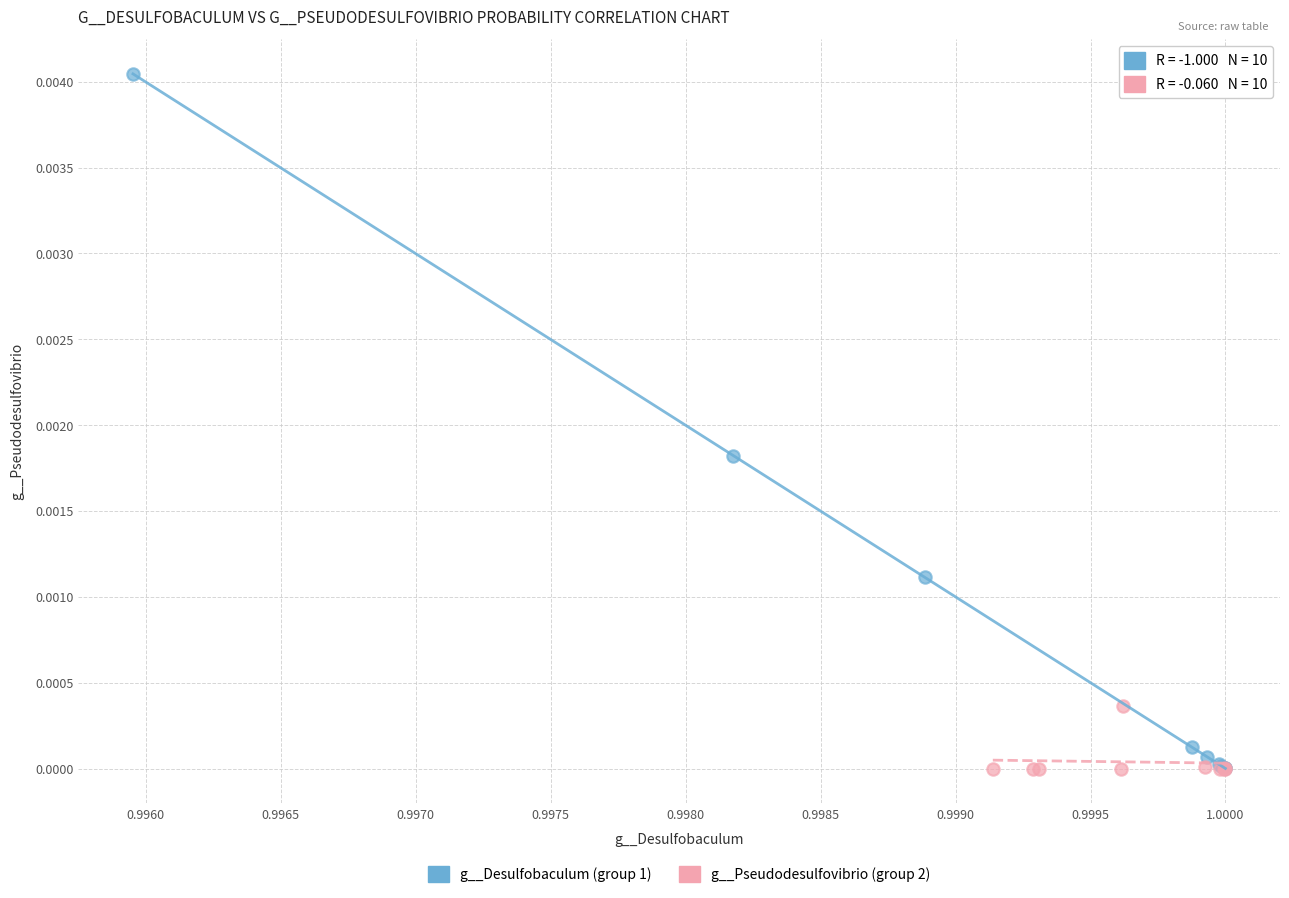

Which series contains the highest Y value?

g__Desulfobaculum (group 1)